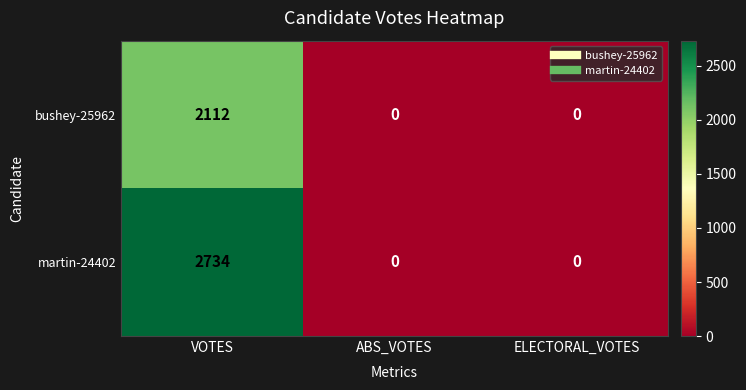

Rank the series at VOTES from lowest to highest value.

bushey-25962, martin-24402